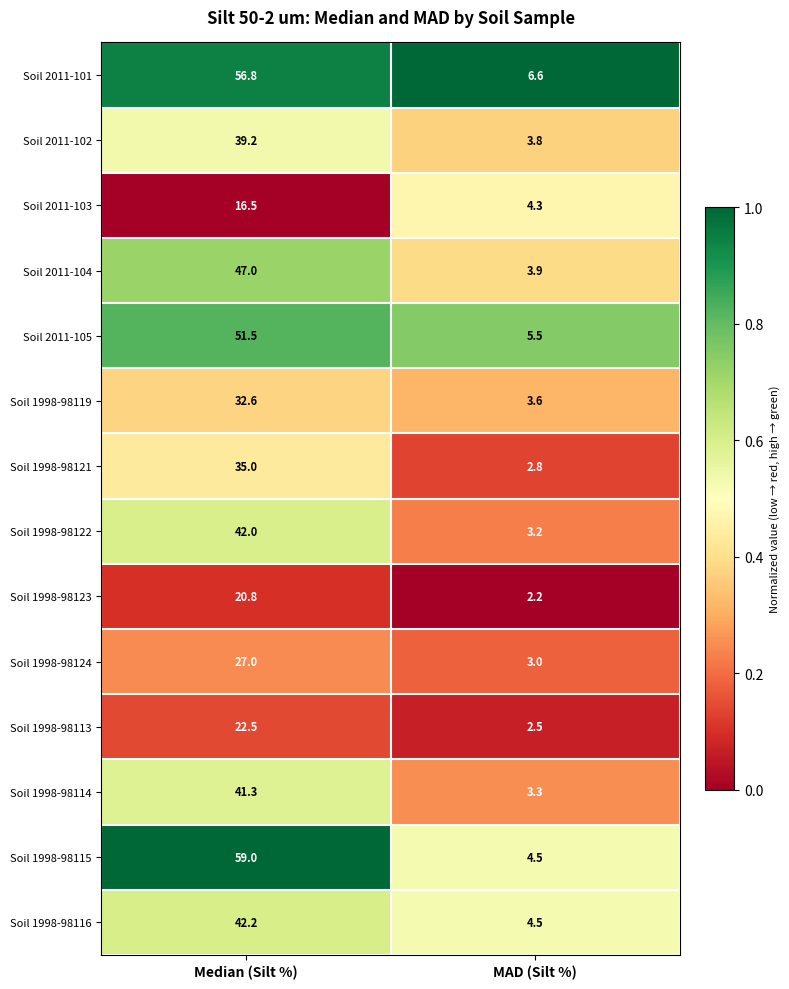

Which series has the largest total across all categories?

Soil 1998-98115